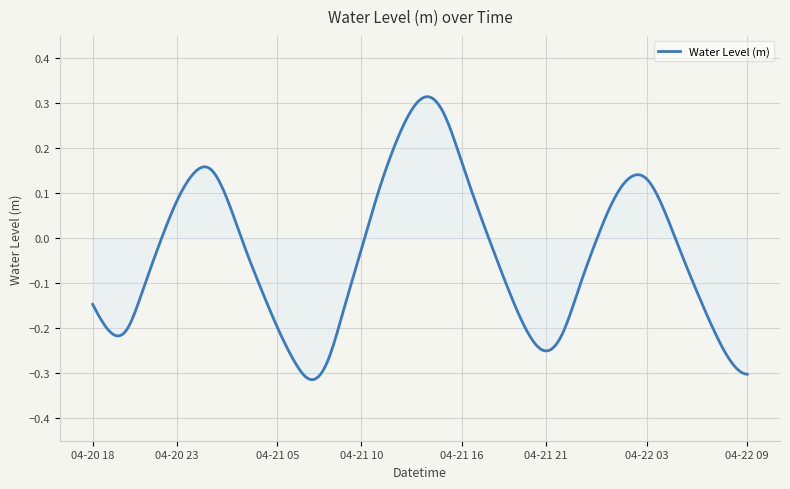

Is this an area chart (filled region under the line)?

Yes